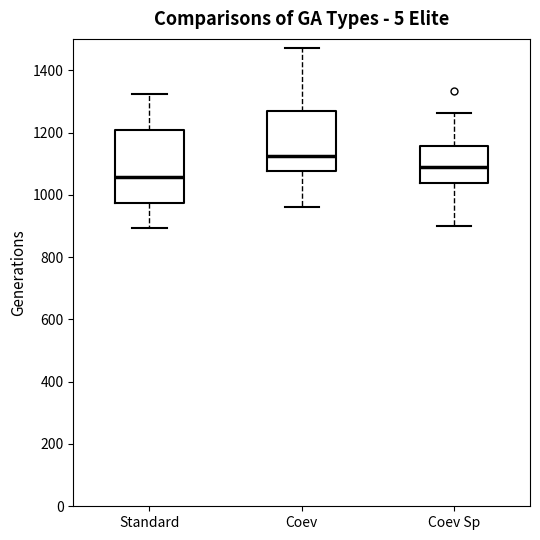

Which box is the tallest, from its lower edge to its upper edge?

Standard